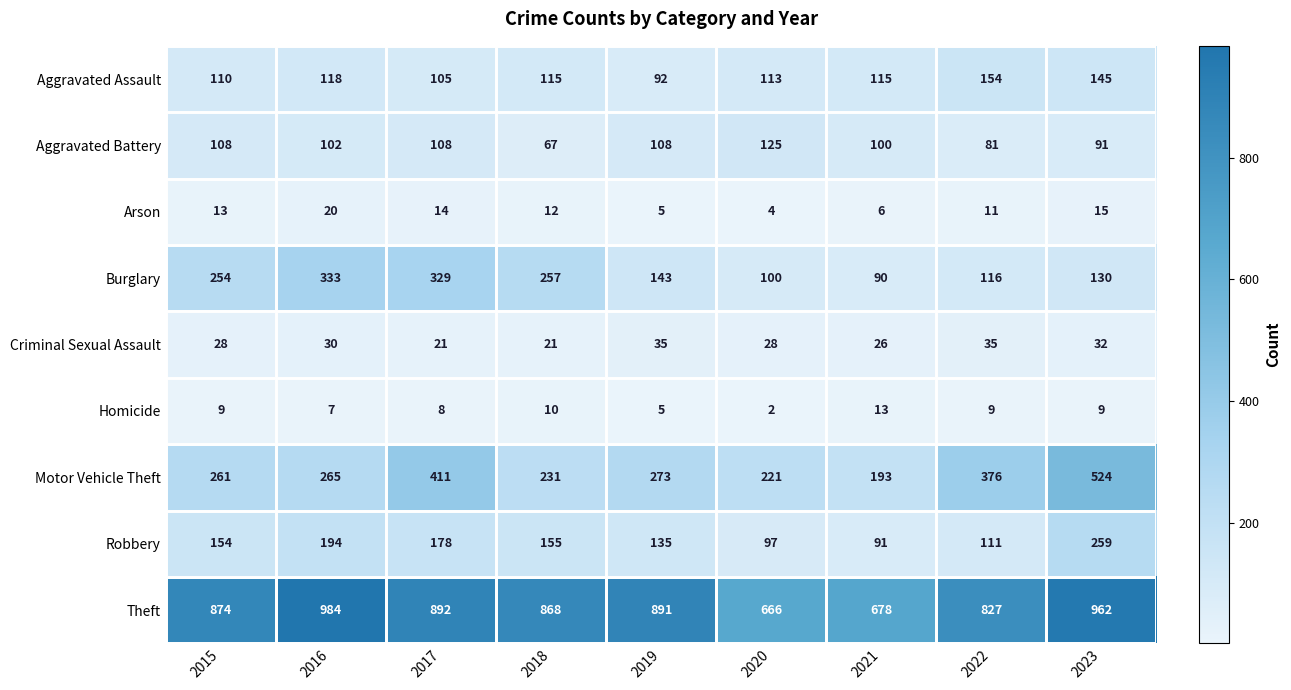

What is the difference between the maximum and minimum values in the Homicide series?

11